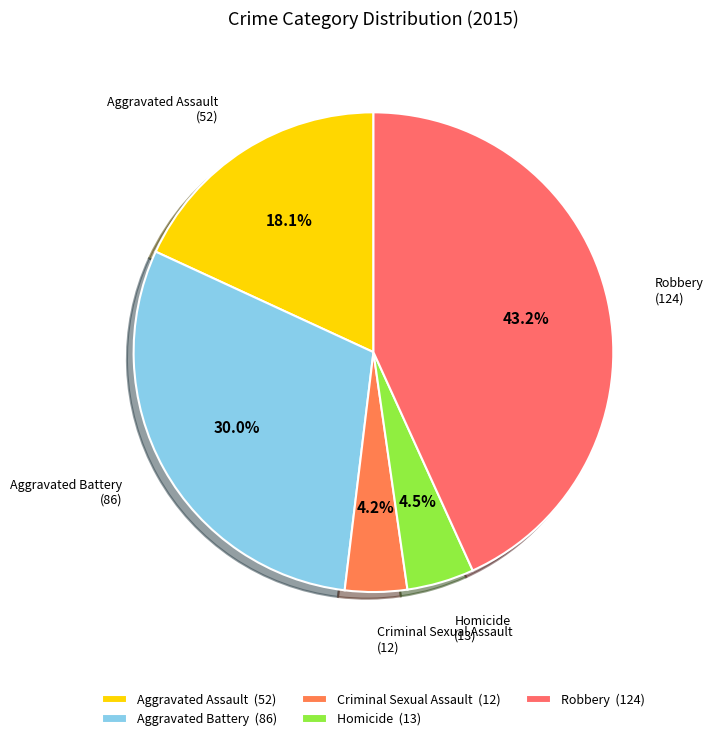

To the nearest percent, what portion does Criminal Sexual Assault represent?

4%